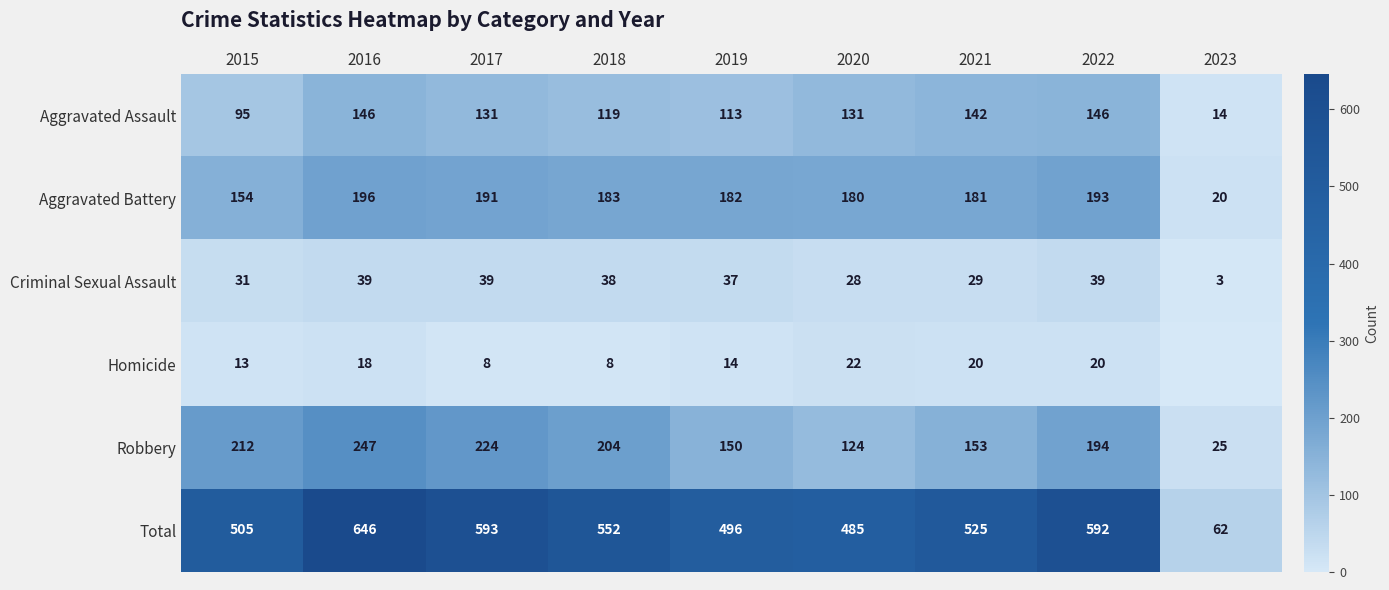

At which label is Criminal Sexual Assault closest to 21?

2020